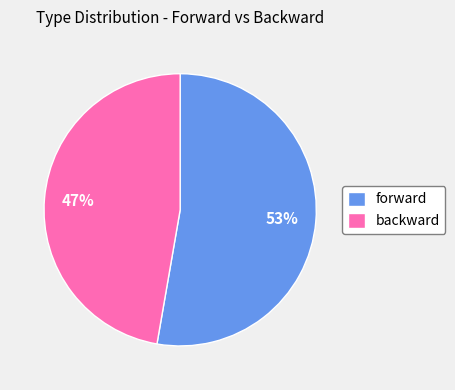

Does any single category account for the majority?

Yes